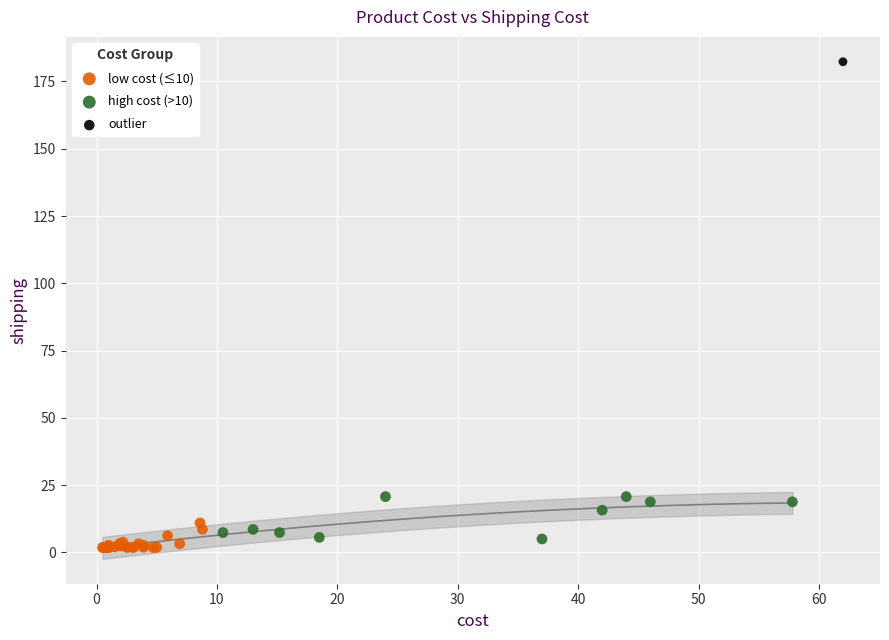

What are all the series names shown in the legend?

low cost (≤10), high cost (>10), outlier